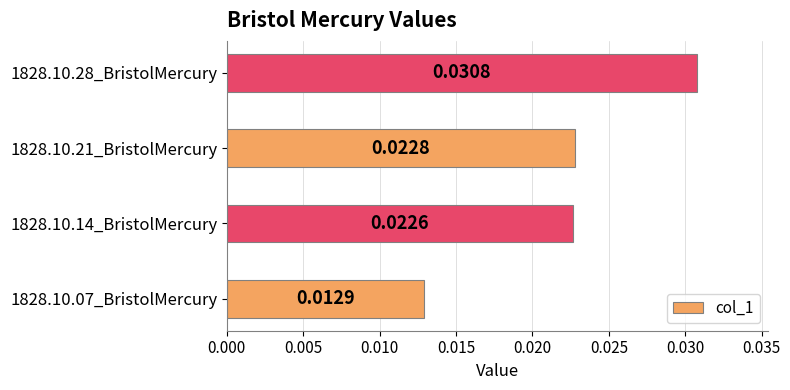

List the labels in order of value, smallest first.

1828.10.07_BristolMercury, 1828.10.14_BristolMercury, 1828.10.21_BristolMercury, 1828.10.28_BristolMercury